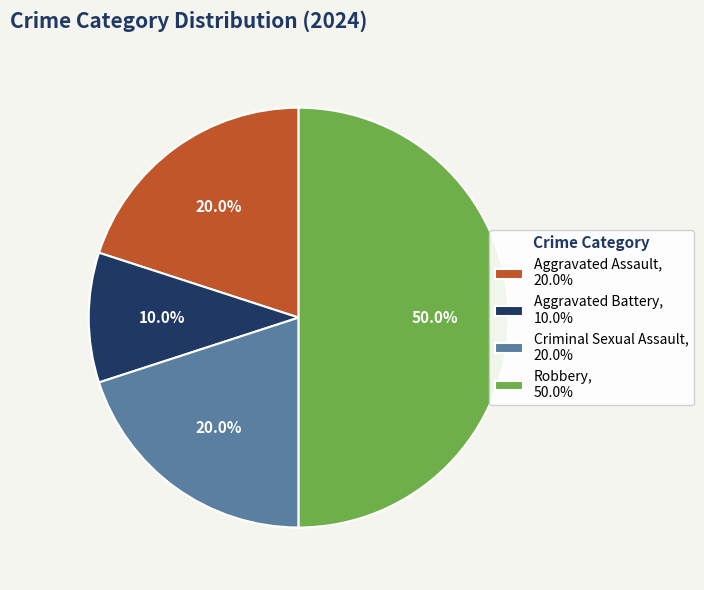

Does Criminal Sexual Assault, 20.0% represent more than half of the total?

No